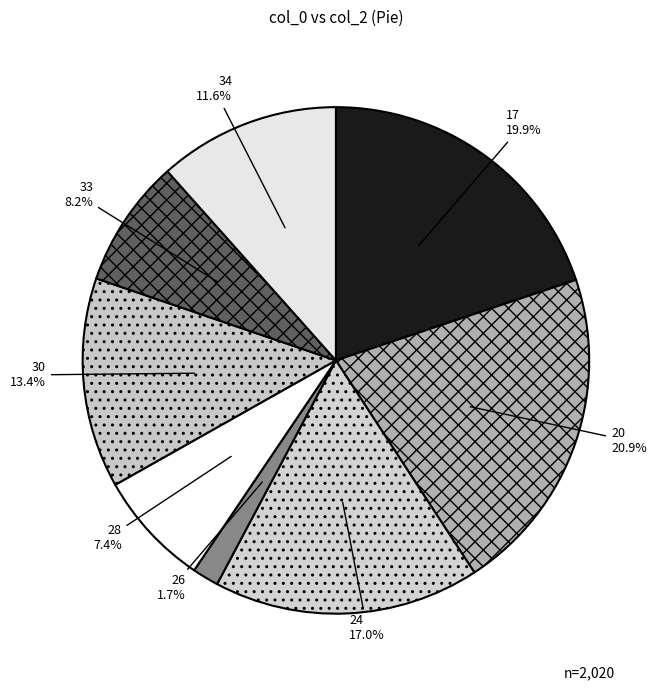

Which slice is the smallest?

26